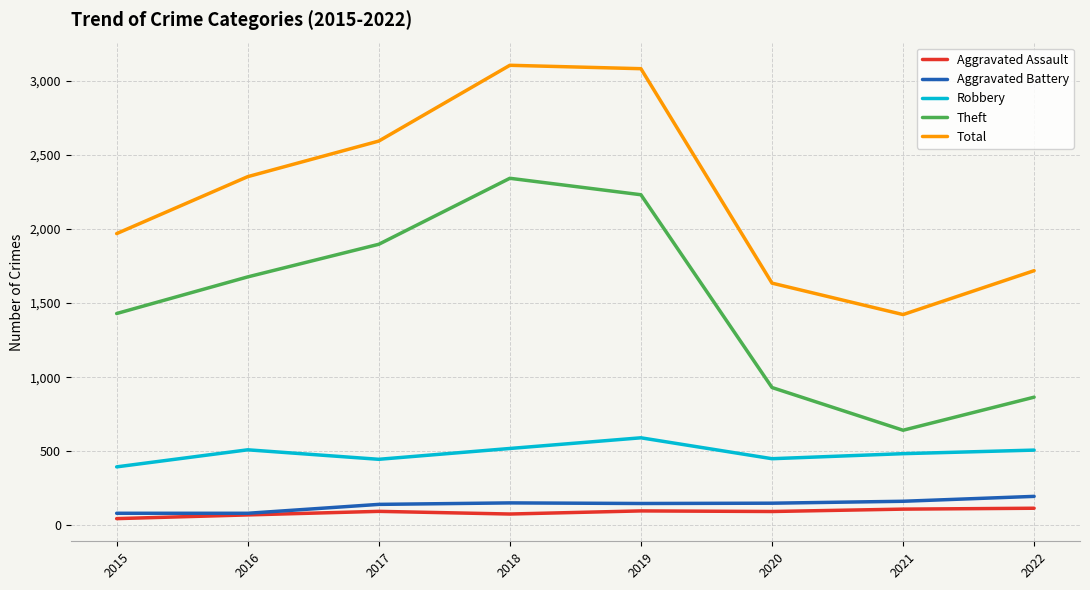

Between 2019 and 2020, which series saw the biggest shift?

Total